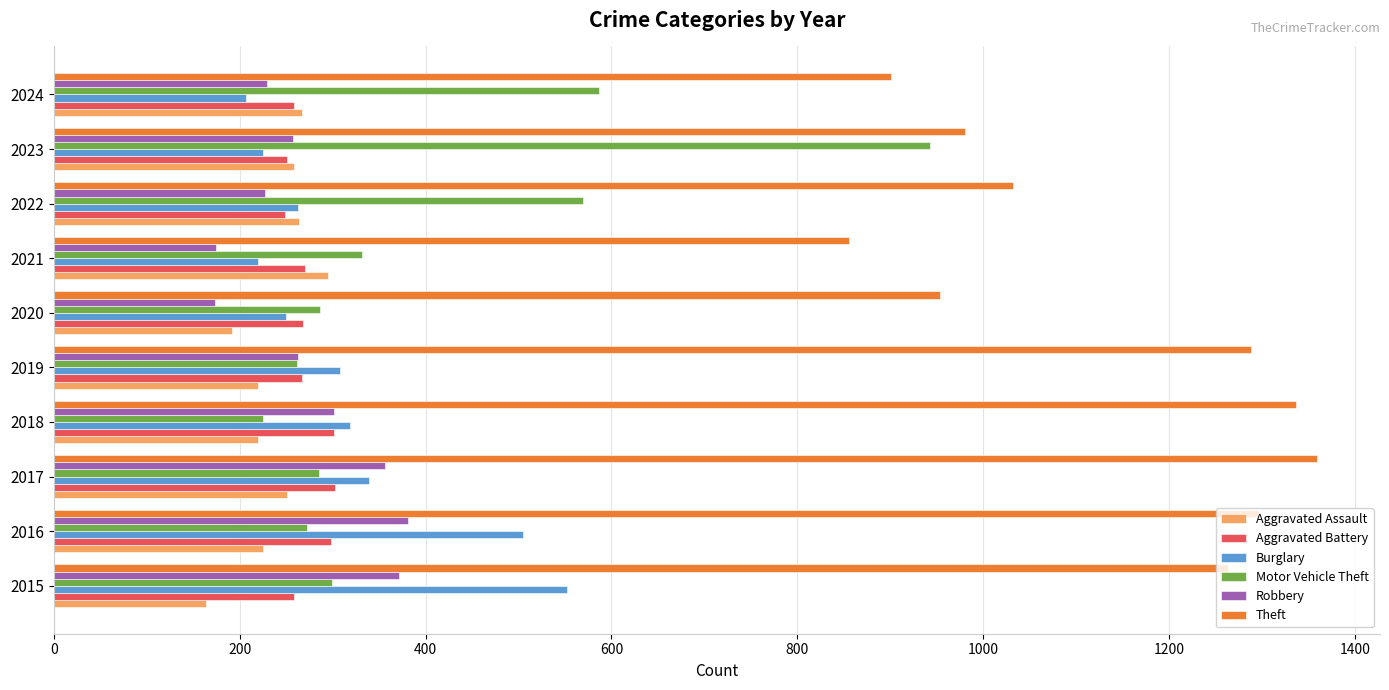

What value does the Robbery series have at 2018?

302